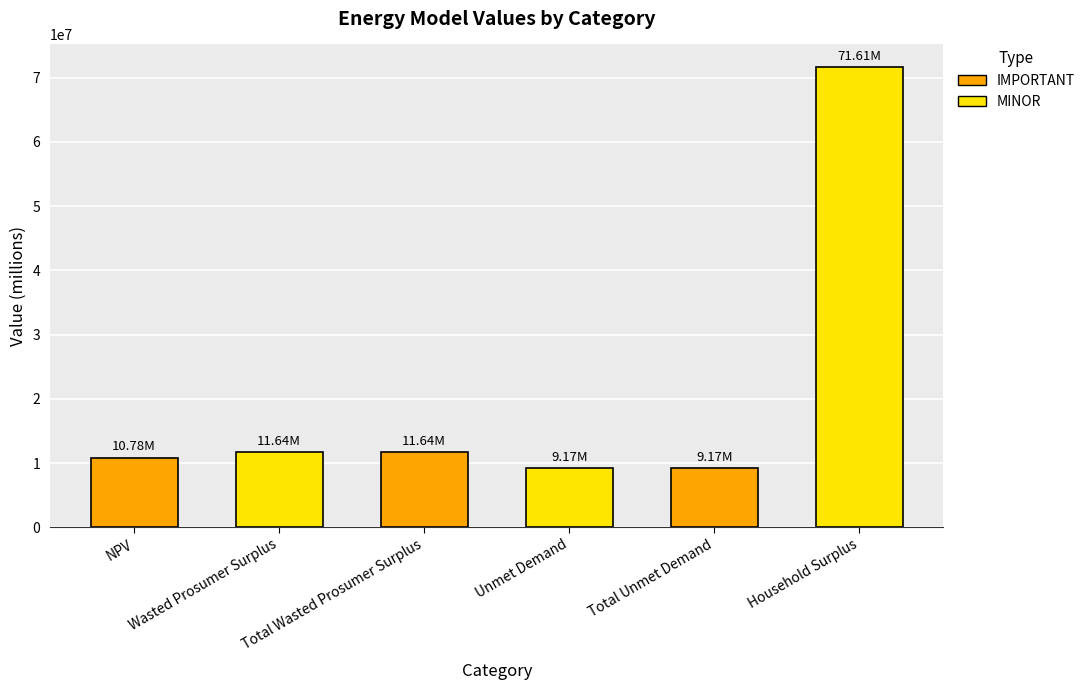

Is it true that the value at Total Wasted Prosumer Surplus is 11644628.5?

True